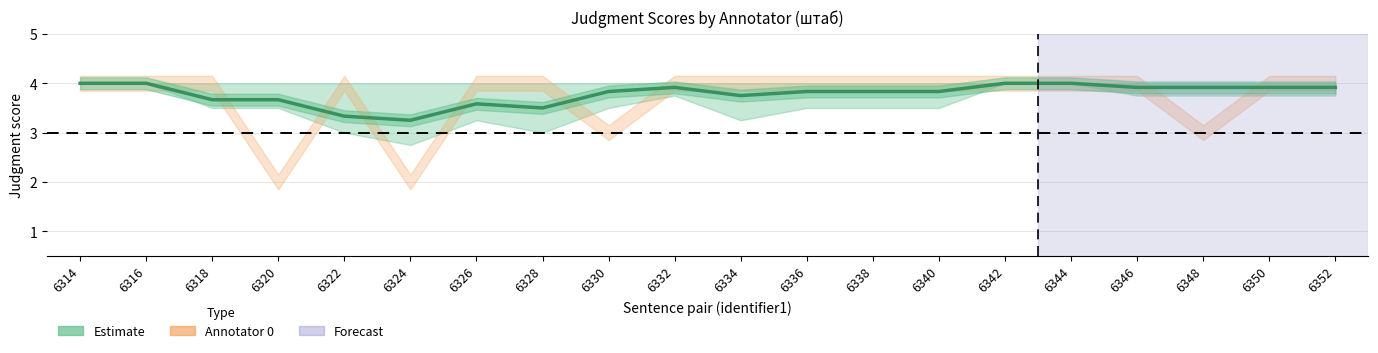

True or false: the data shows 3.7 at 6318.

True